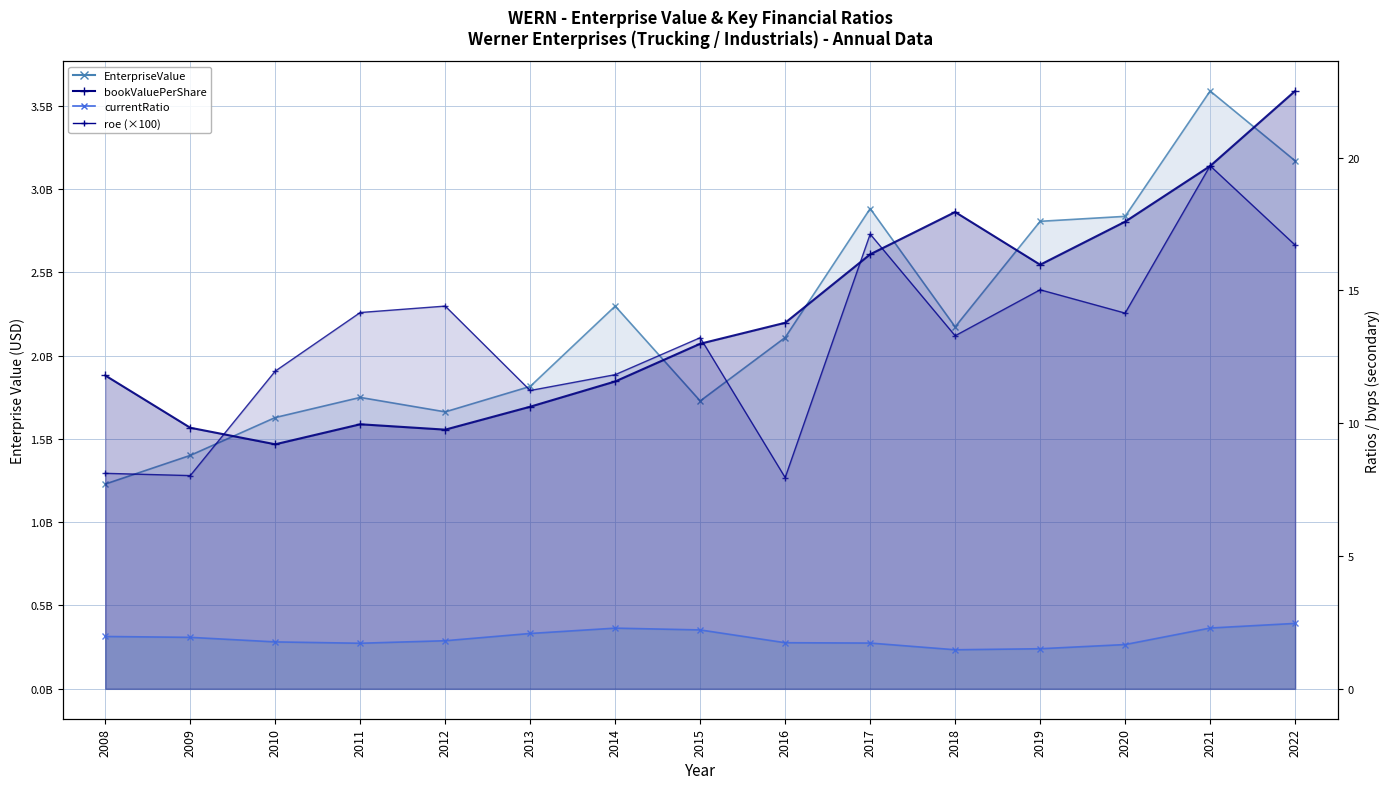

True or false: currentRatio and bookValuePerShare cross at least once.

False